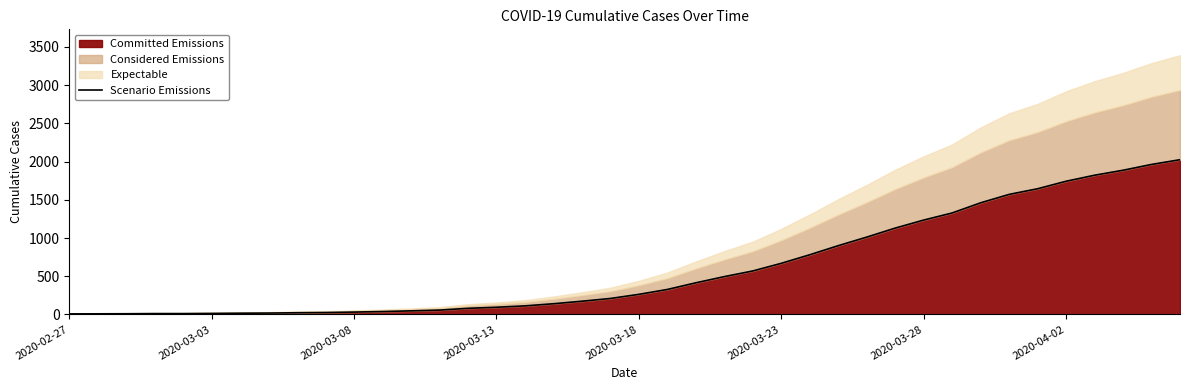

The value of Committed Emissions at 2020-03-18 is 263. True or false?

True